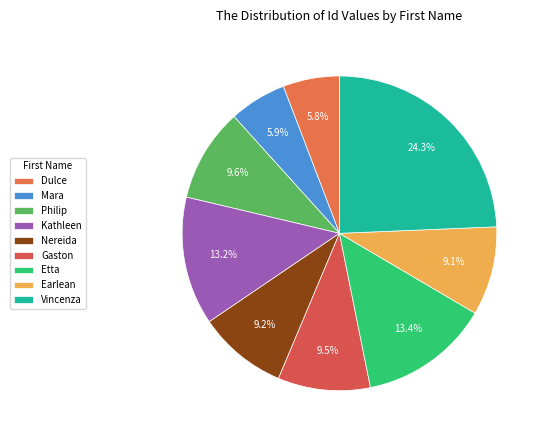

How many segments does this pie chart have?

9